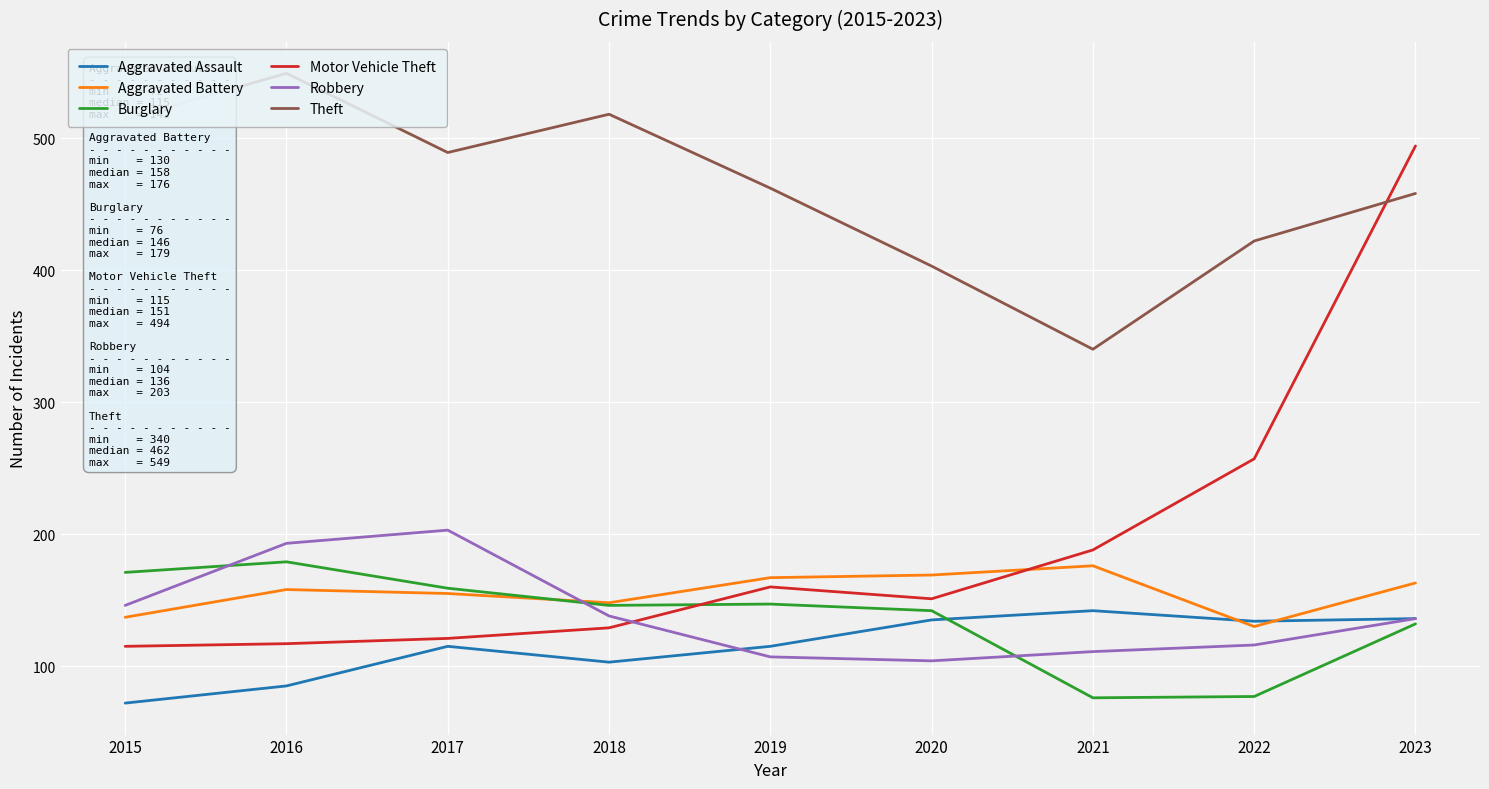

What is the maximum value shown in the chart?

549